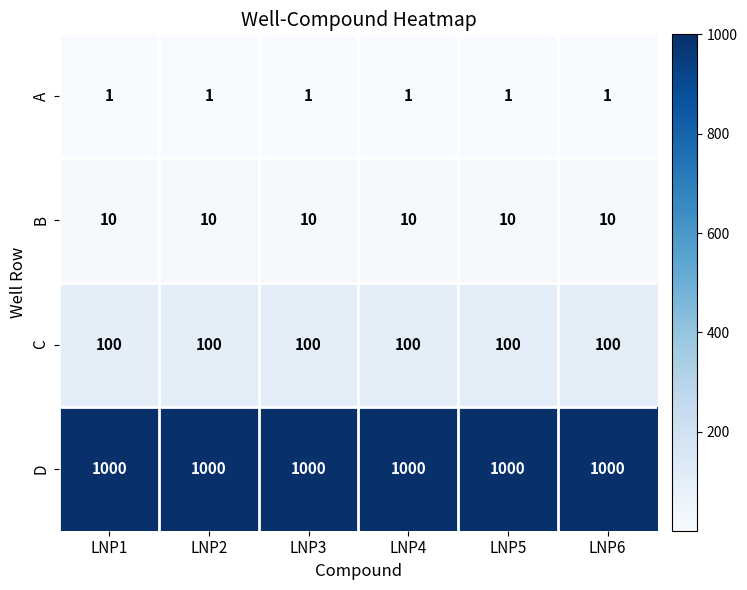

How many data points does each series have?

6